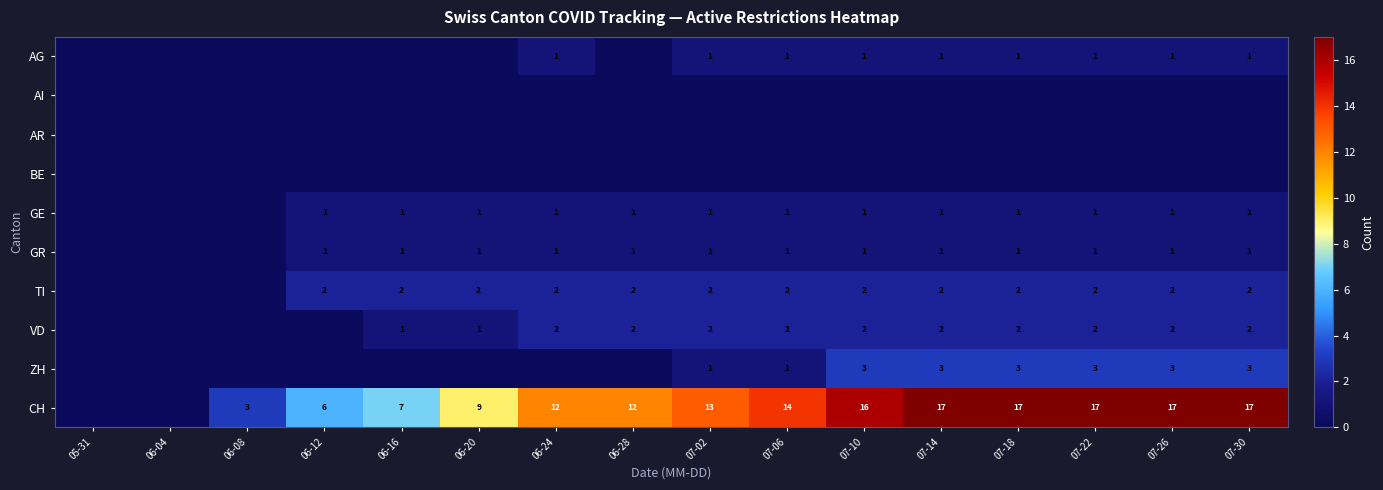

The value of GR at 07-06 is 1. True or false?

True